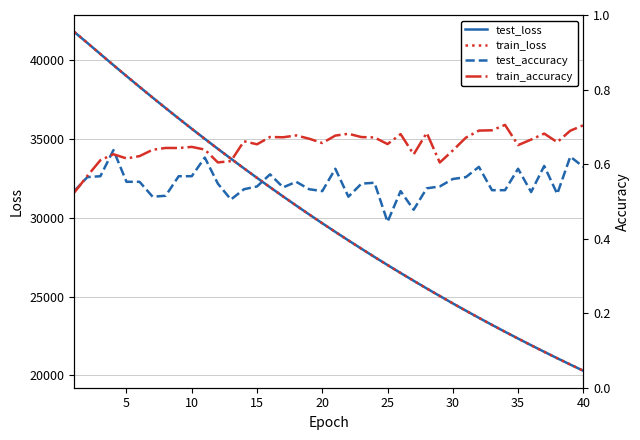

Rank the series by their maximum value, from lowest to highest.

test_accuracy, train_accuracy, test_loss, train_loss